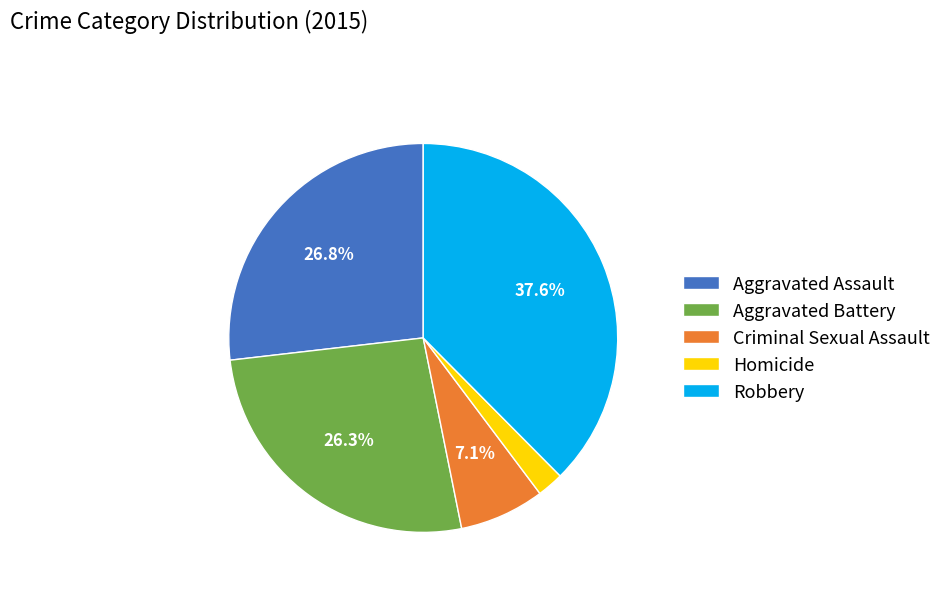

To the nearest percent, what portion does Aggravated Assault represent?

27%